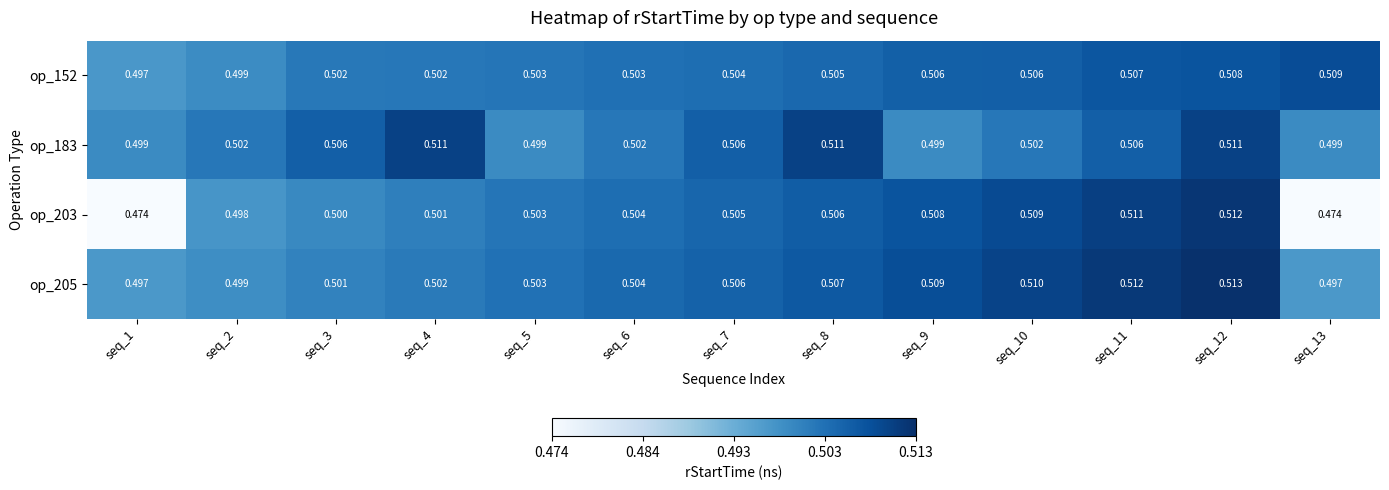

What is the maximum value shown in the chart?

0.5